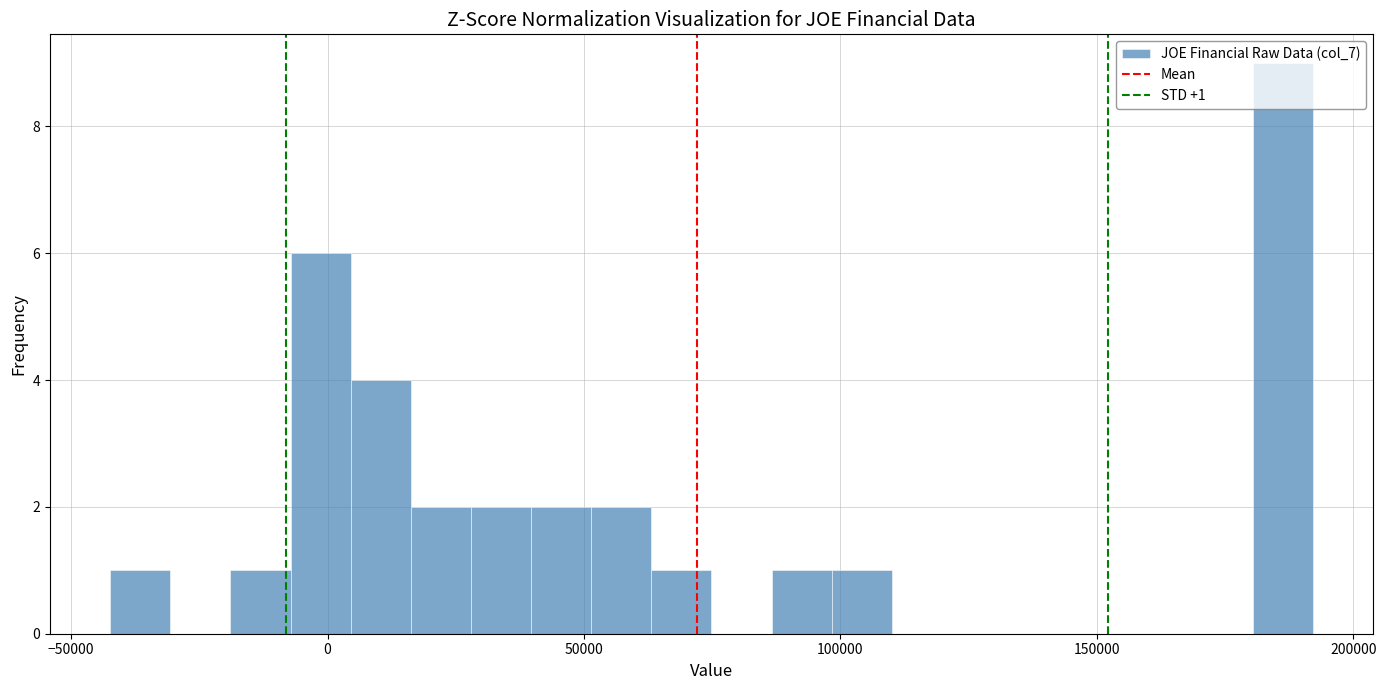

Around what value on the x-axis is the tallest bar? Give the approximate position of its centre, as read against the axis.

185000